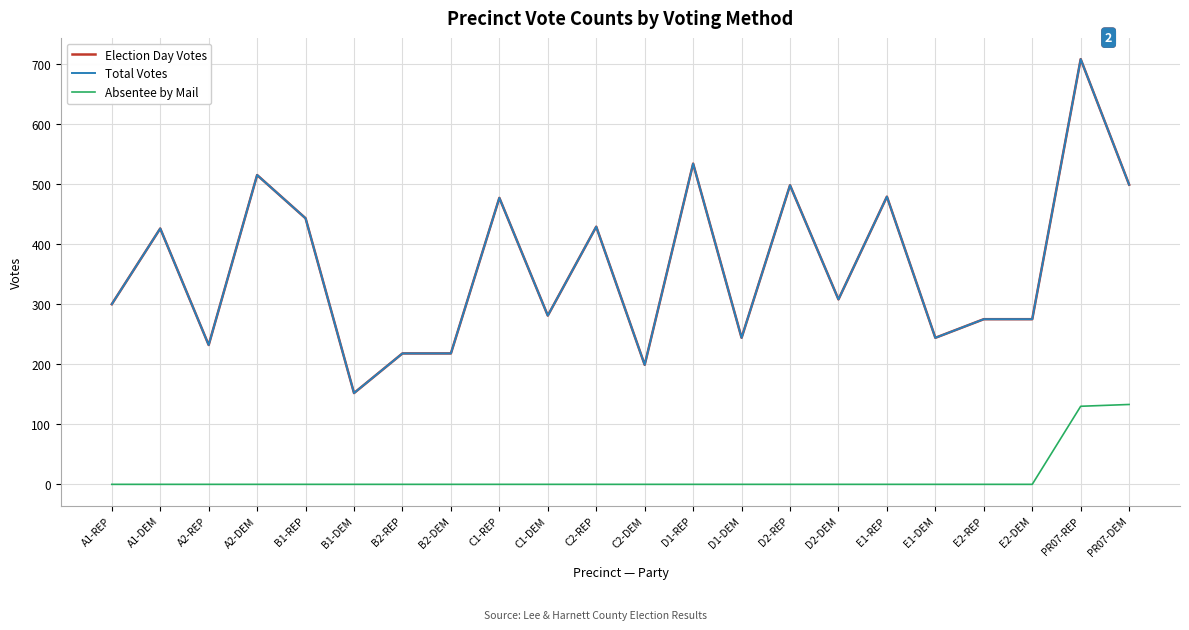

Is it true that Election Day Votes equals 858 at C1-REP?

False